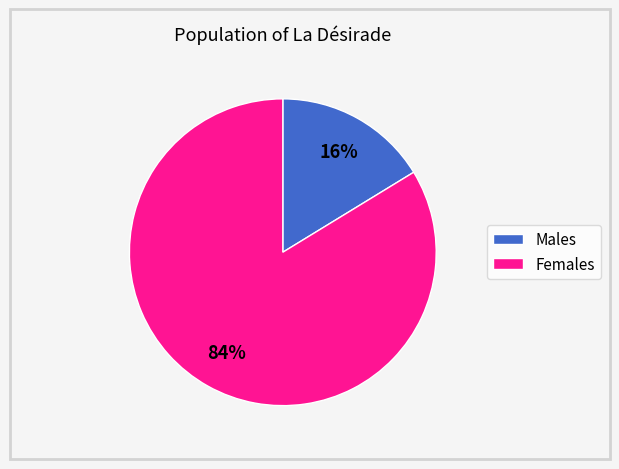

Is there a majority slice in this chart?

Yes